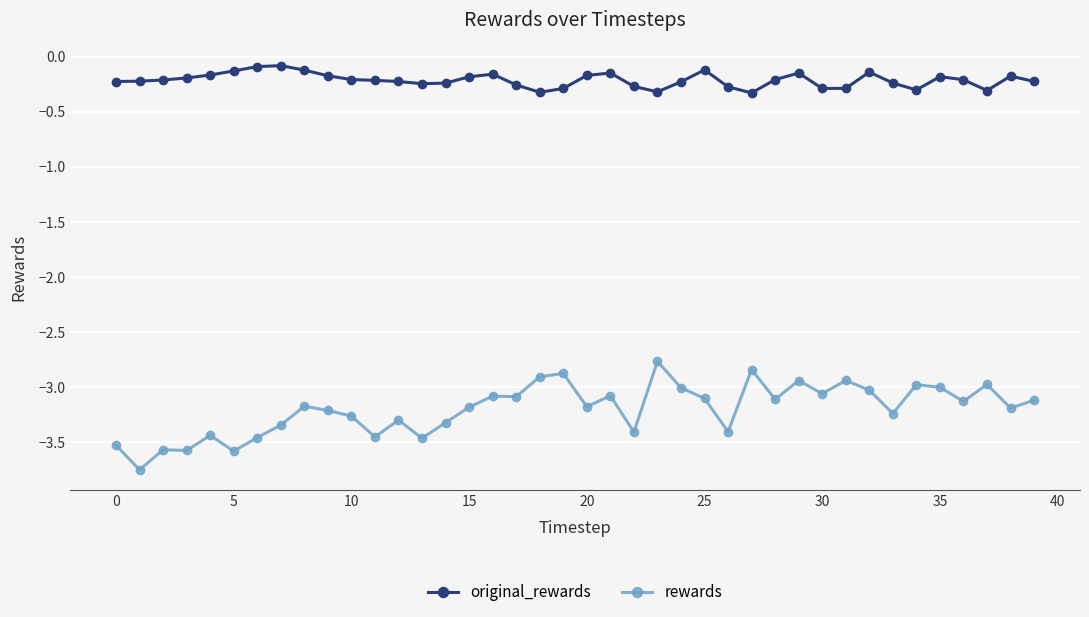

Which series has the largest range (max minus min)?

rewards